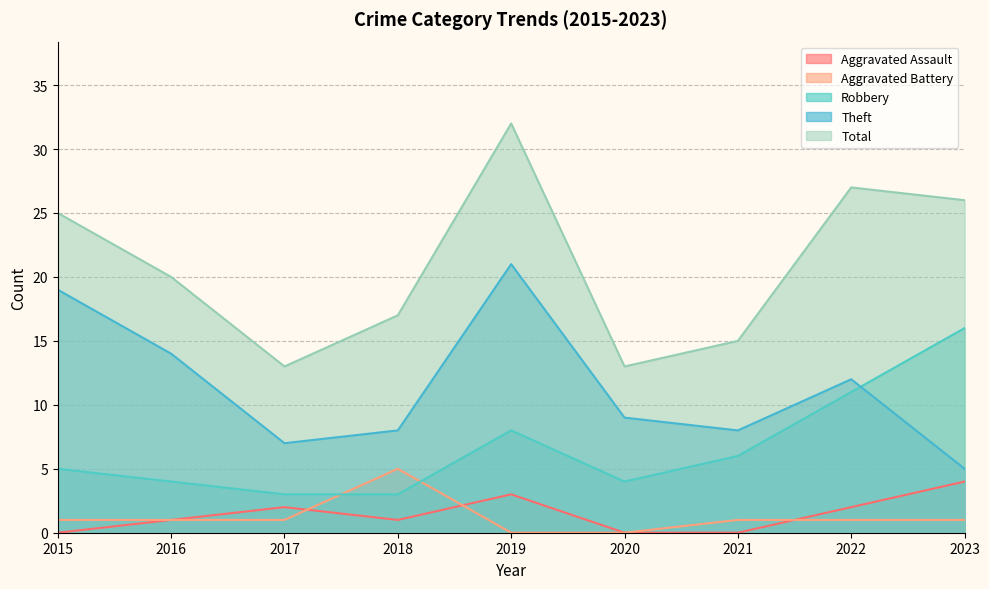

The value of Robbery at 2023 is 16. True or false?

True